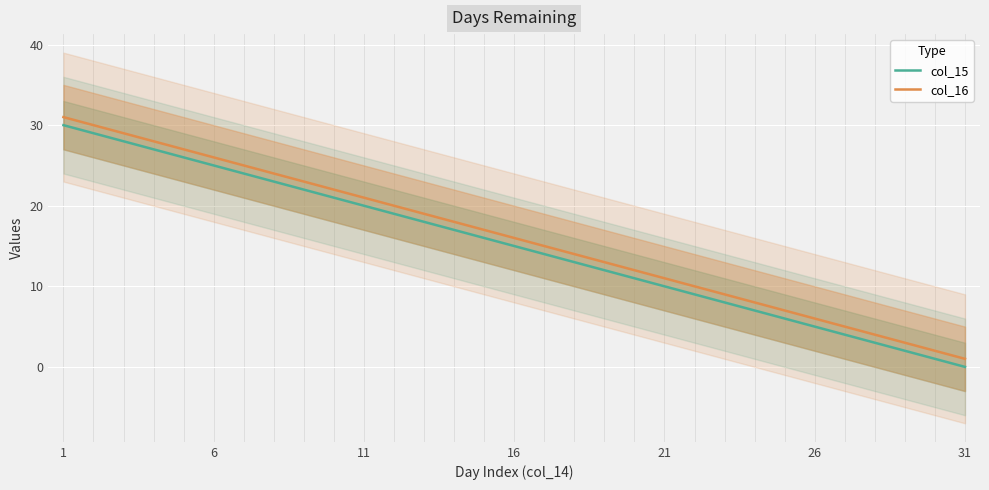

Reading left to right, list all the values displayed in this chart.

col_15: 30	29	28	27	26	25	24	23	22	21	20	19	18	17	16	15	14	13	12	11	10	9	8	7	6	5	4	3	2	1	0
col_16: 31	30	29	28	27	26	25	24	23	22	21	20	19	18	17	16	15	14	13	12	11	10	9	8	7	6	5	4	3	2	1